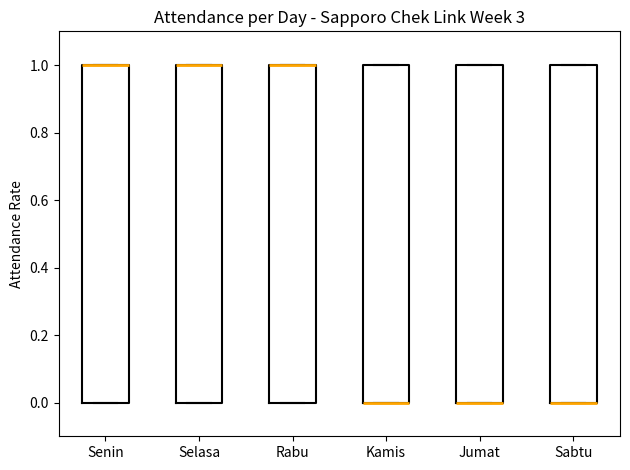

Where is the lower edge of the box for Kamis on the y-axis? The values are not printed on the chart, so give them approximately, as read against the axis.

0